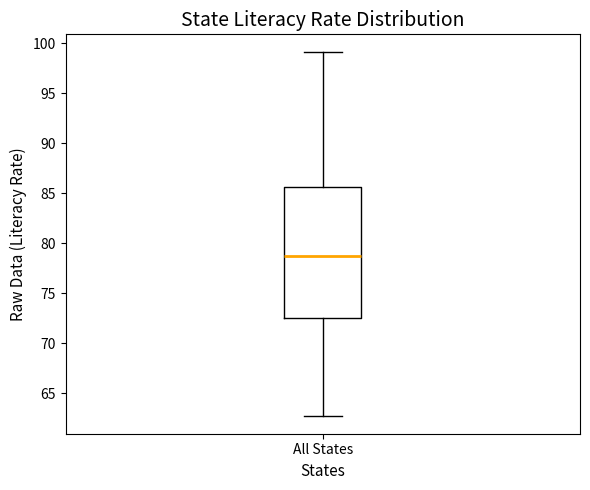

Read this box plot against the y-axis: the position of the median line, the range covered by the box, and the ends of both whiskers. The values are not printed on the chart, so give them approximately, as read against the axis.

median 79.0, box 72.5 to 85.5, whiskers 63.0 to 99.0